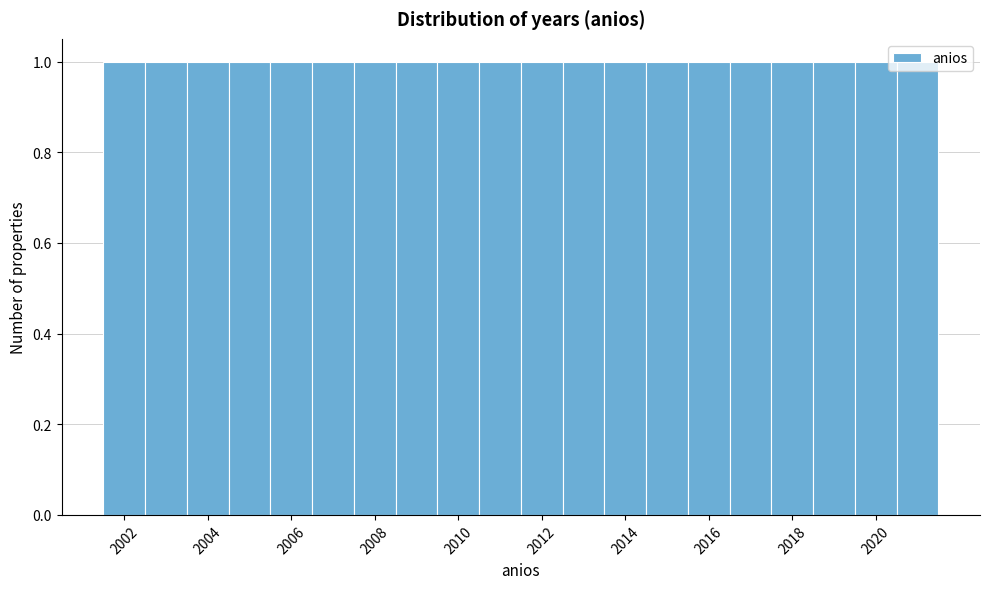

How tall is the bar that spans 2006.5 to 2007.5 on the x-axis? Neither the bar edges nor the heights are printed on the chart, so give them approximately, as read against the axes.

1